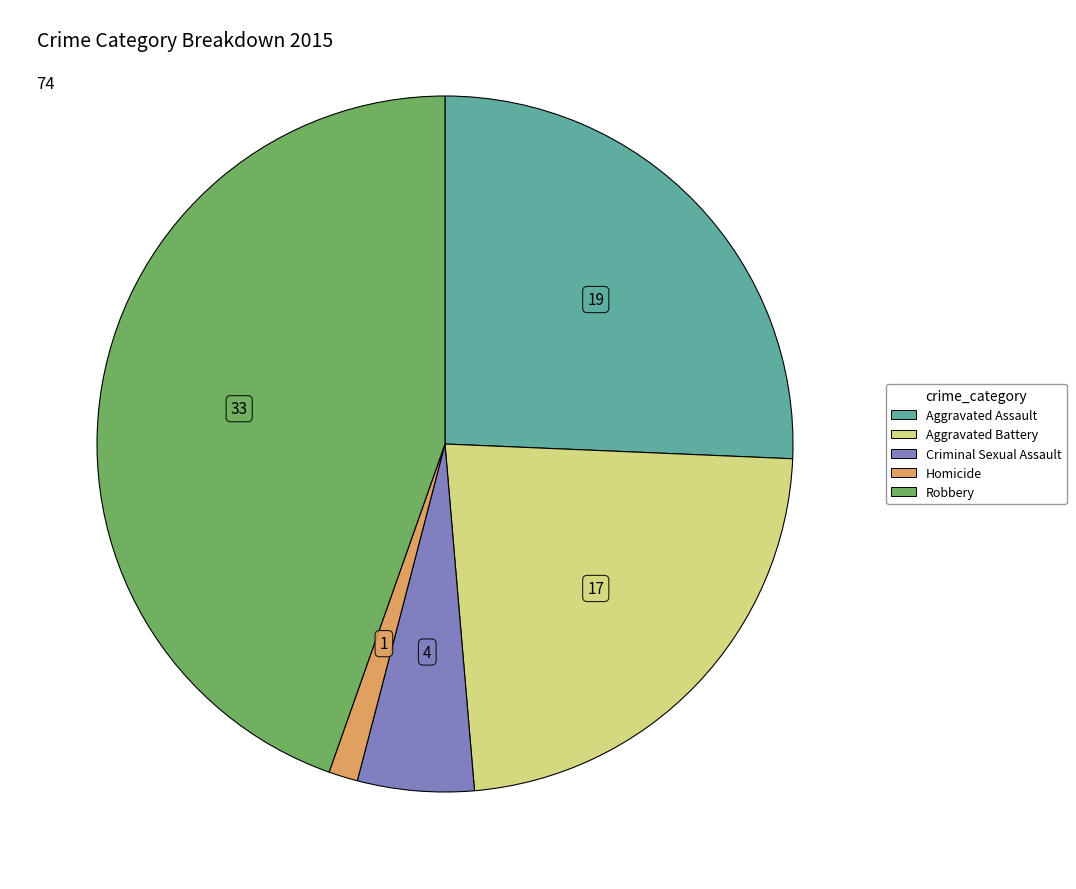

Which has a higher value, Robbery or Aggravated Assault?

Robbery